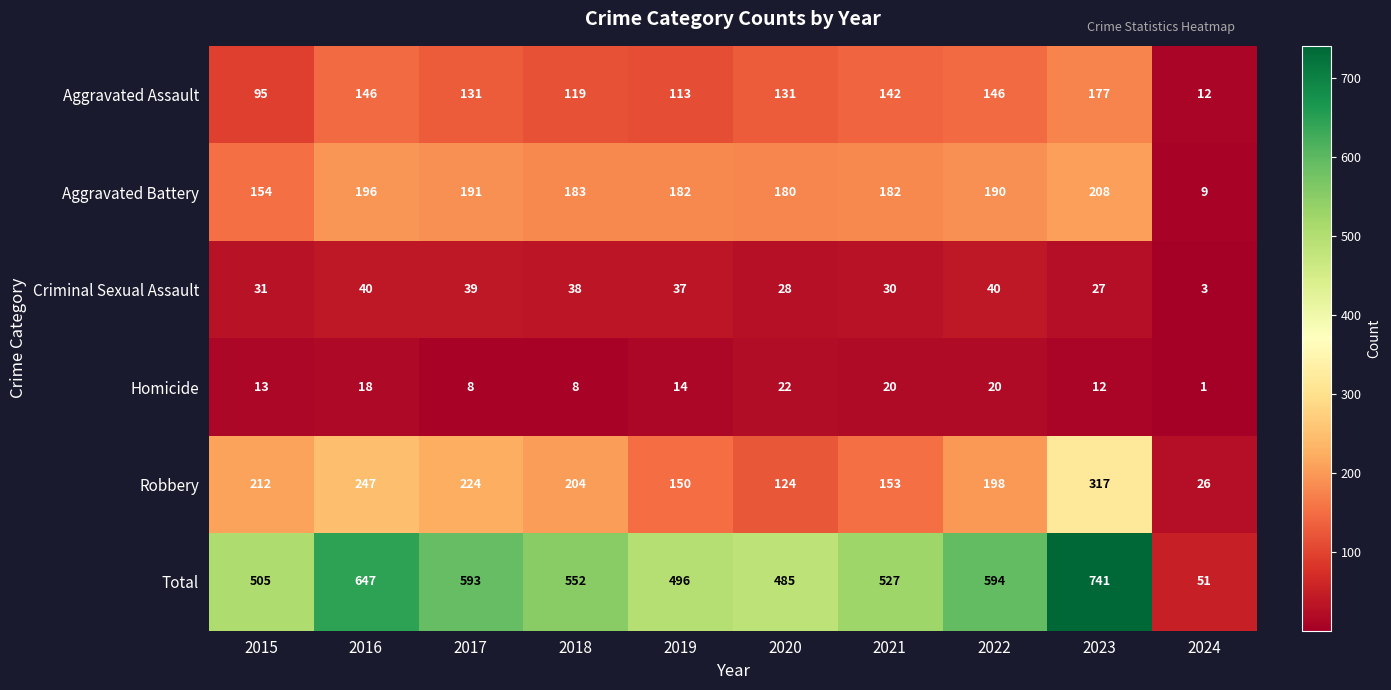

What is the sum of all Criminal Sexual Assault values?

313